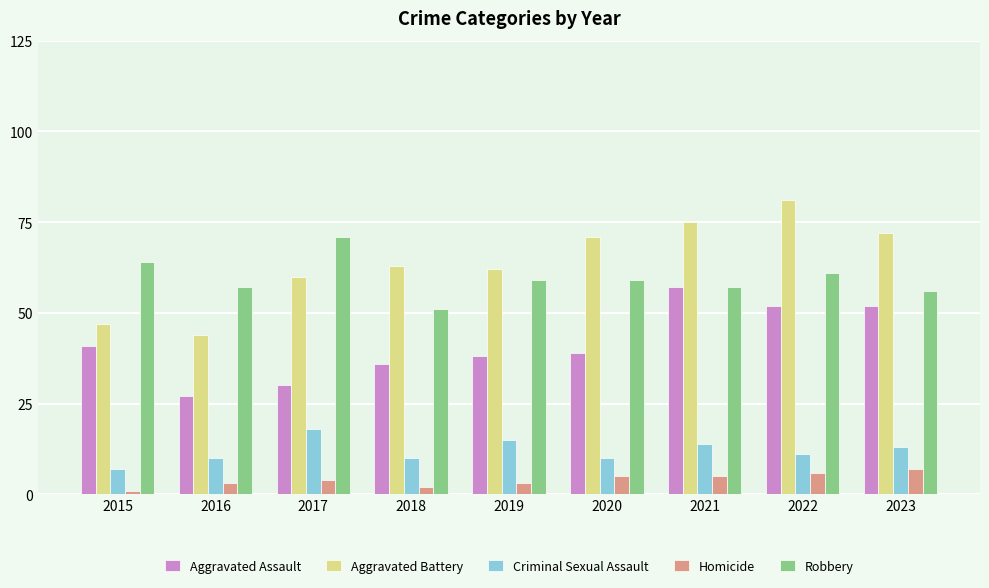

Read the Homicide value at 2021.

5